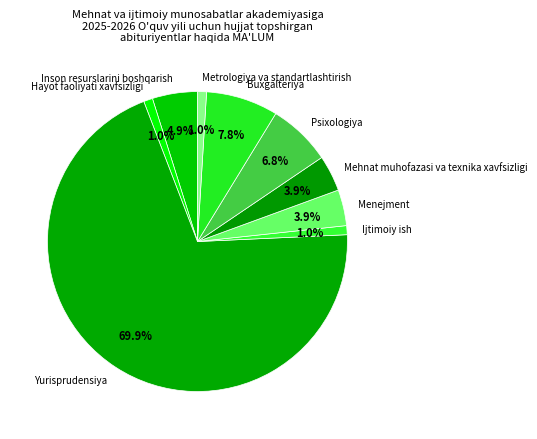

Is there any slice that represents more than half of the pie?

Yes